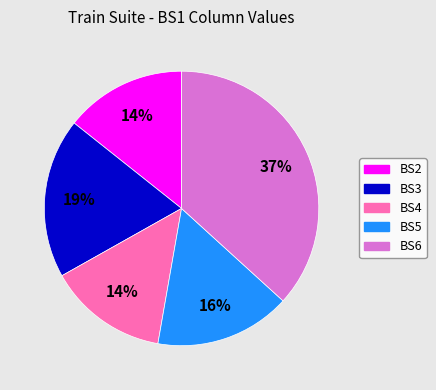

To the nearest percent, what portion does BS2 represent?

14%